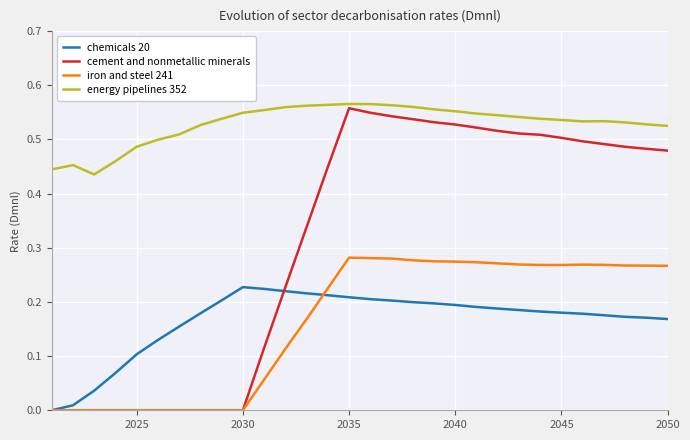

What are all the series names shown in the legend?

chemicals 20, cement and nonmetallic minerals, iron and steel 241, energy pipelines 352